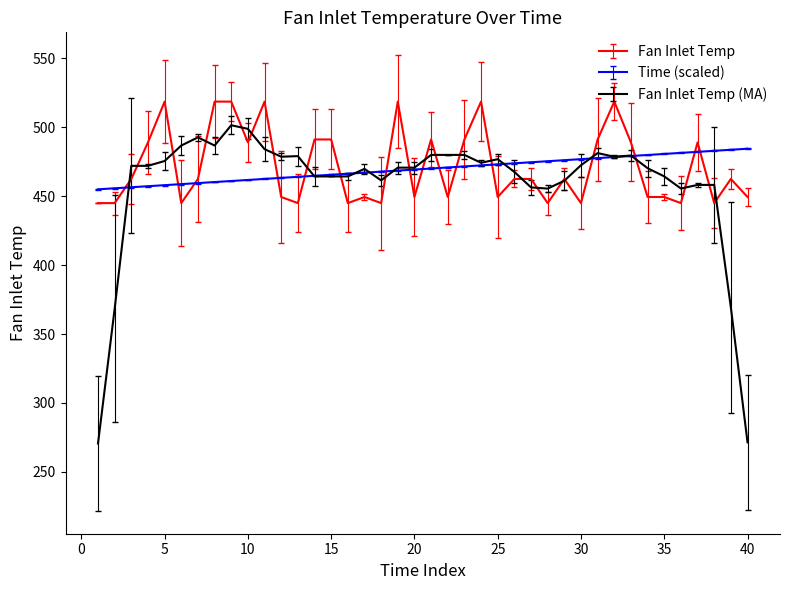

Which series has the largest range (max minus min)?

Fan Inlet Temp (MA)